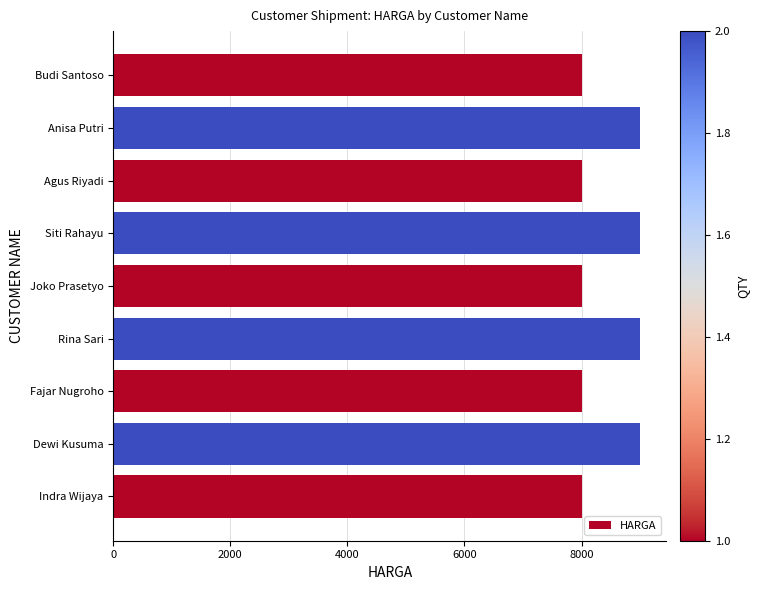

What is the ratio of the value at Agus Riyadi to the value at Joko Prasetyo?

1.0